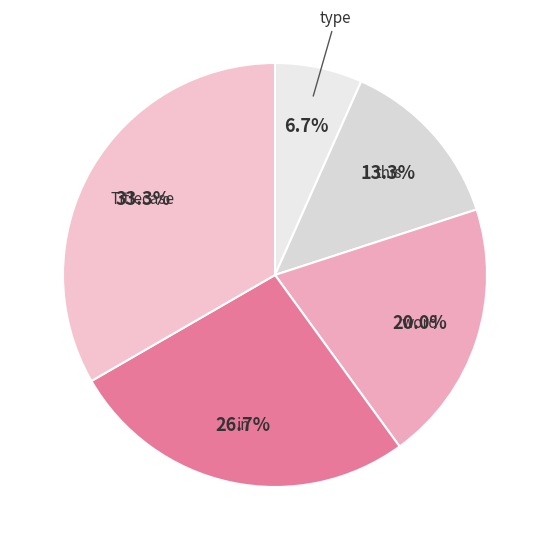

Which slice is the smallest?

type